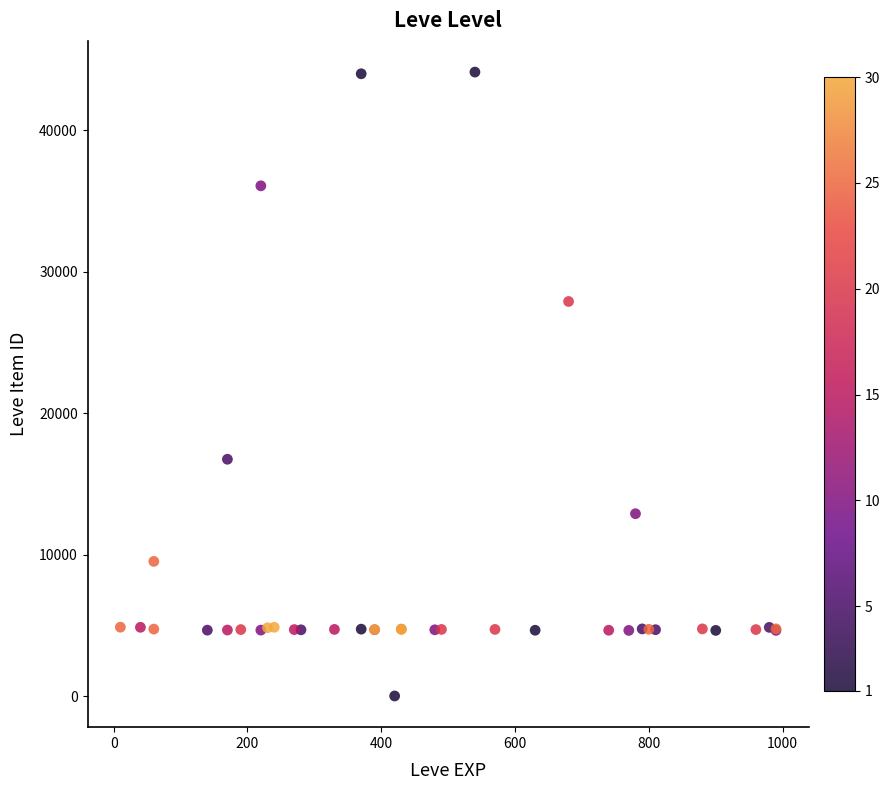

What Y value in the scatter plot is closest to 22050?

16734